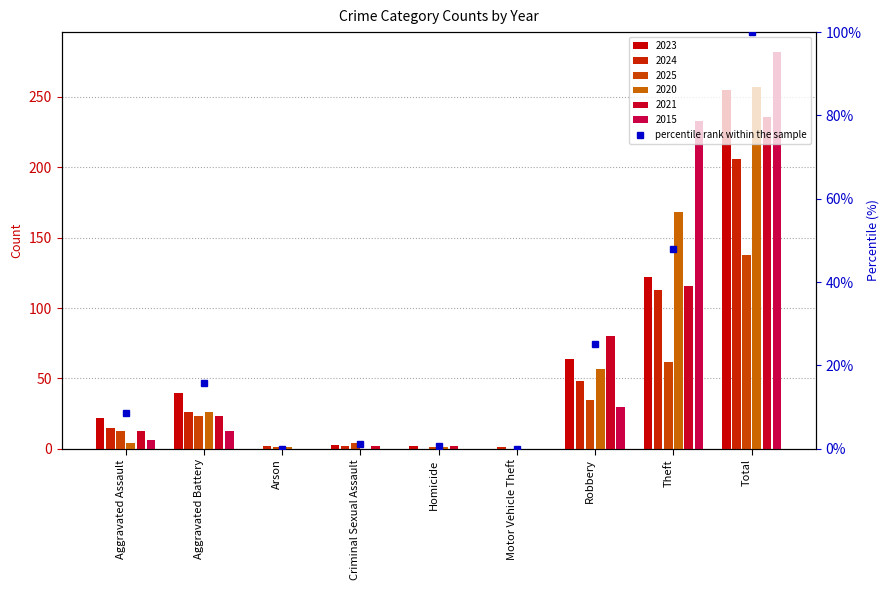

At Theft, list the series in order from smallest to largest.

2025, 2024, 2021, 2023, 2020, 2015